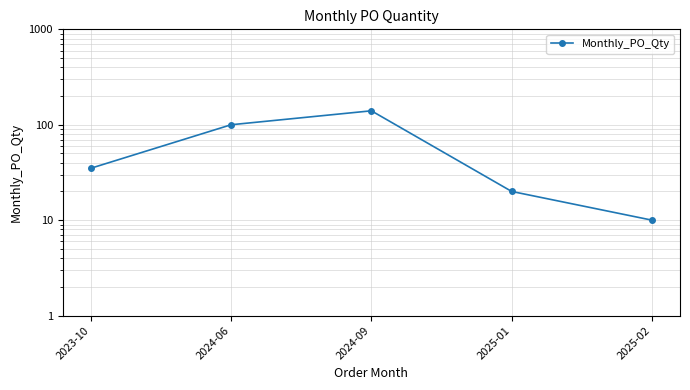

True or false: there are more than 2 points higher than both neighbors.

False